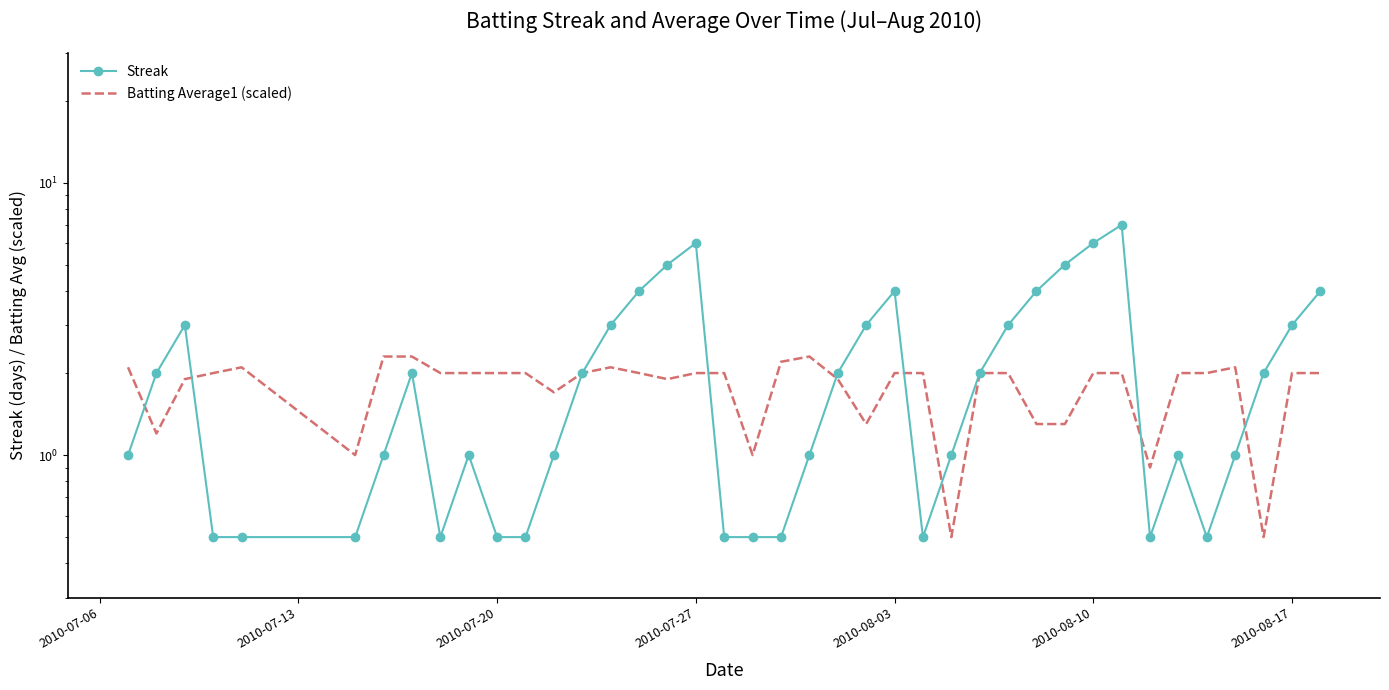

What is the greatest value displayed?

7.0